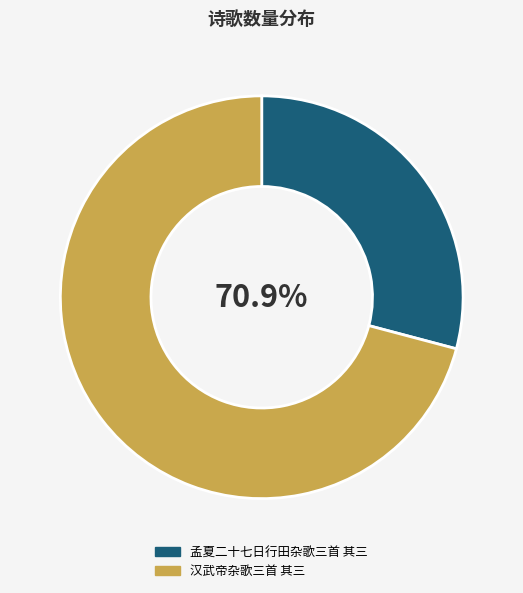

Which category accounts for the majority?

汉武帝杂歌三首 其三